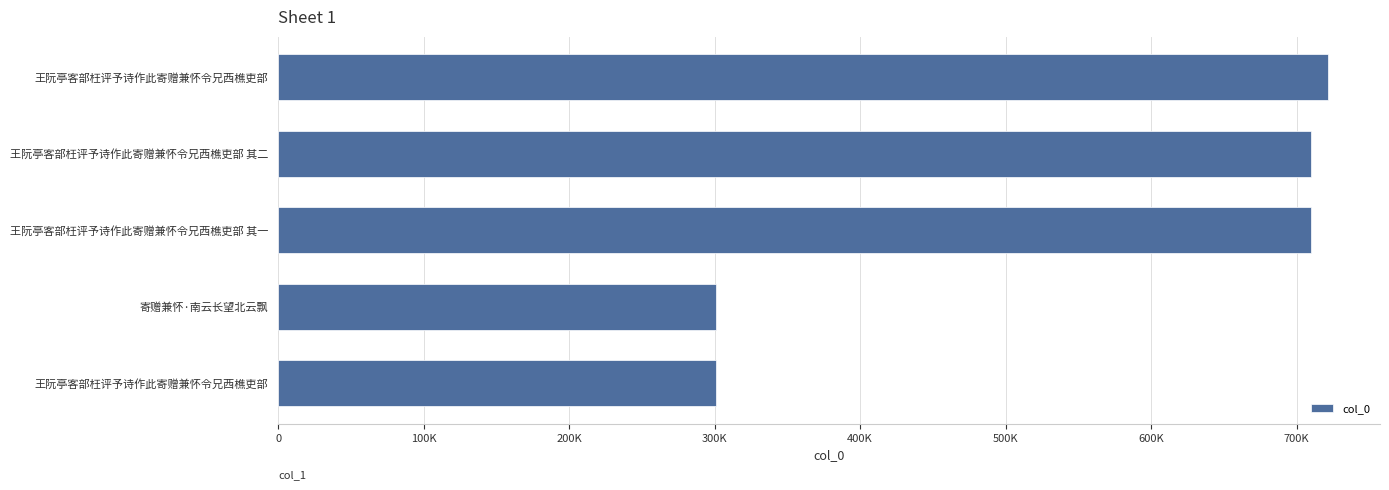

Count the number of values greater than 710209.

2